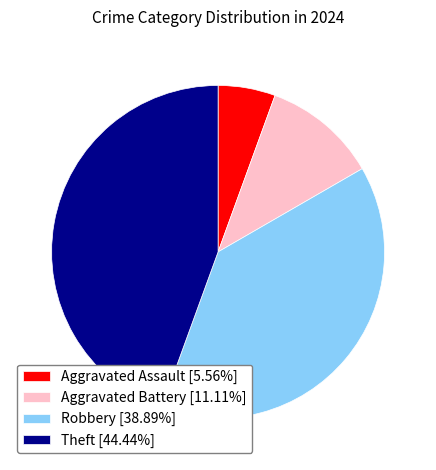

Does any single category account for the majority?

No